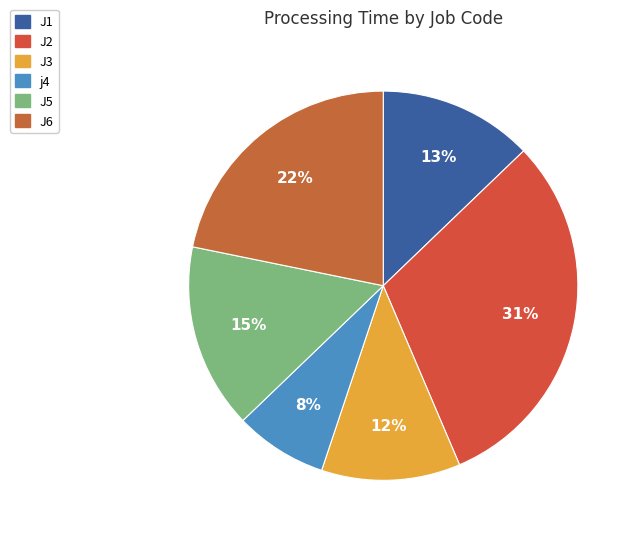

Rank the categories by value from lowest to highest.

j4, J3, J1, J5, J6, J2